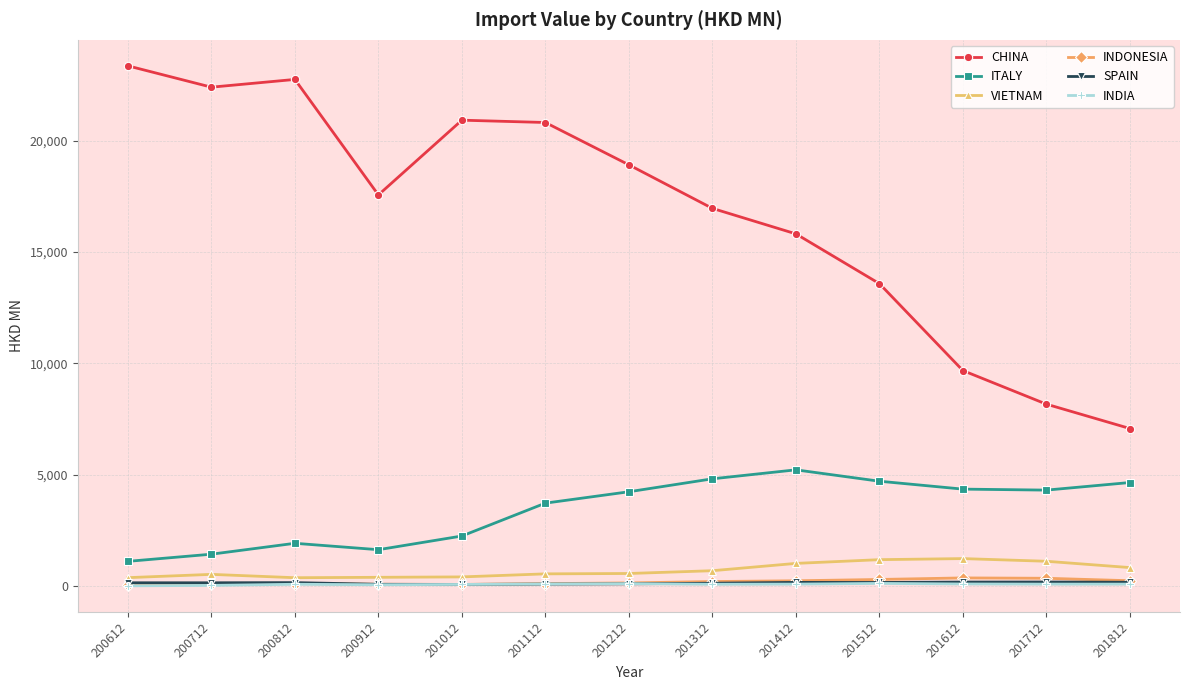

True or false: INDIA and VIETNAM intersect in this chart.

False